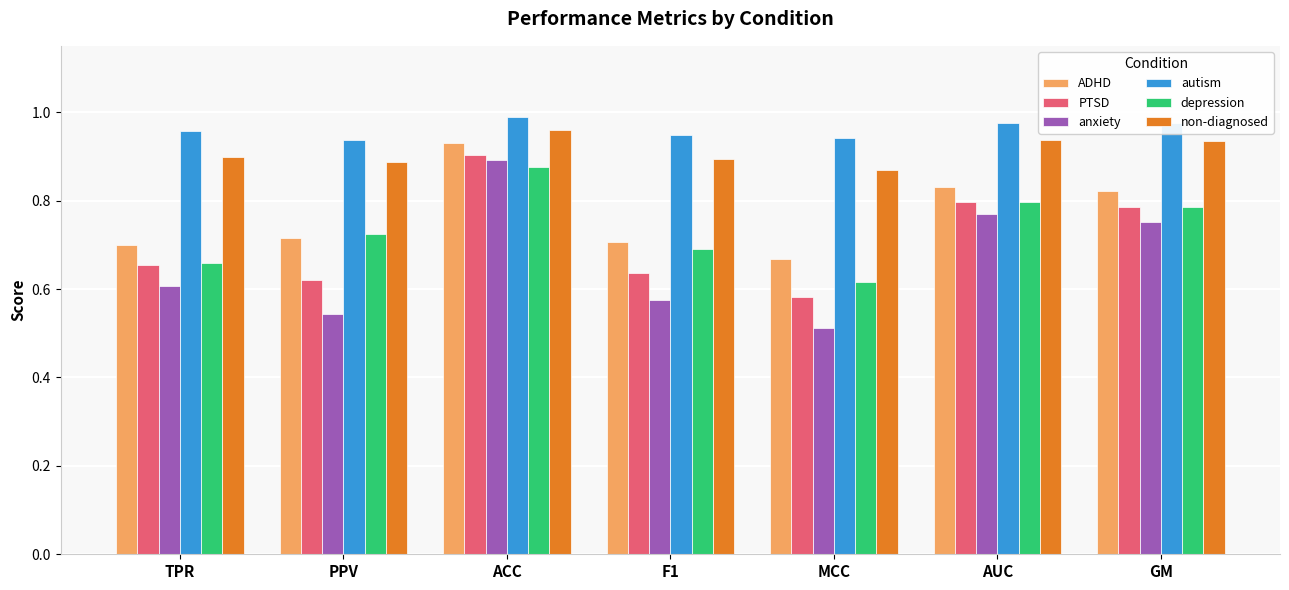

What is the label of the 1st bar from the left?

TPR